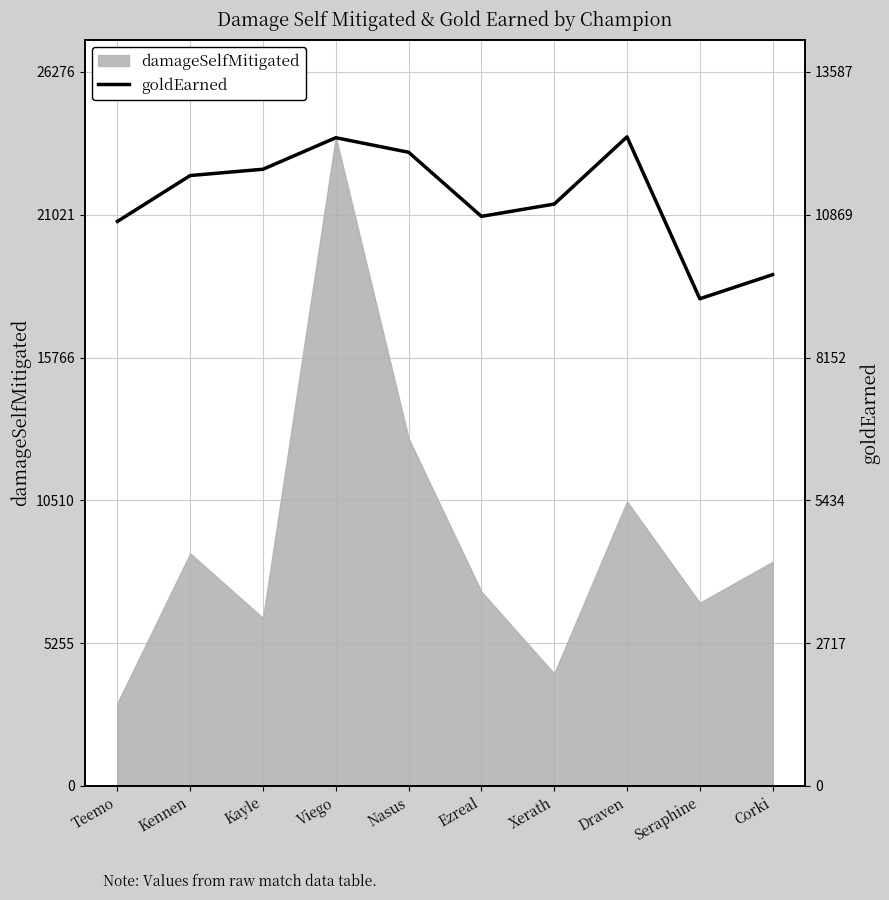

What is the label of the 4th point from the right?

Xerath